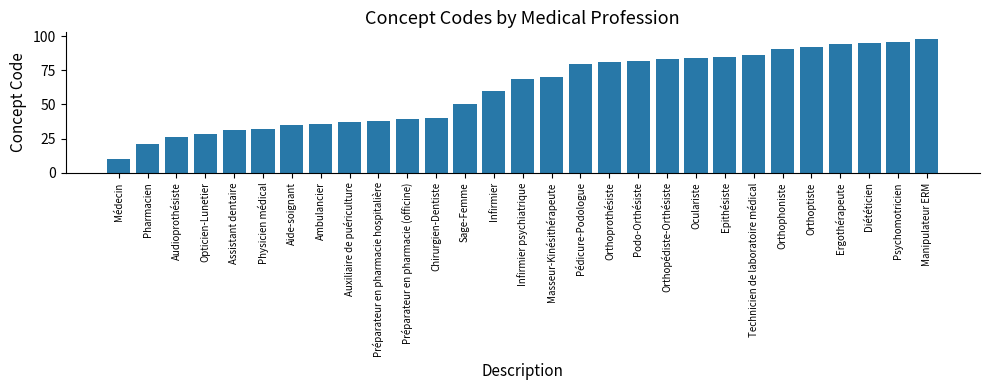

What is the difference between the maximum and minimum values?

88